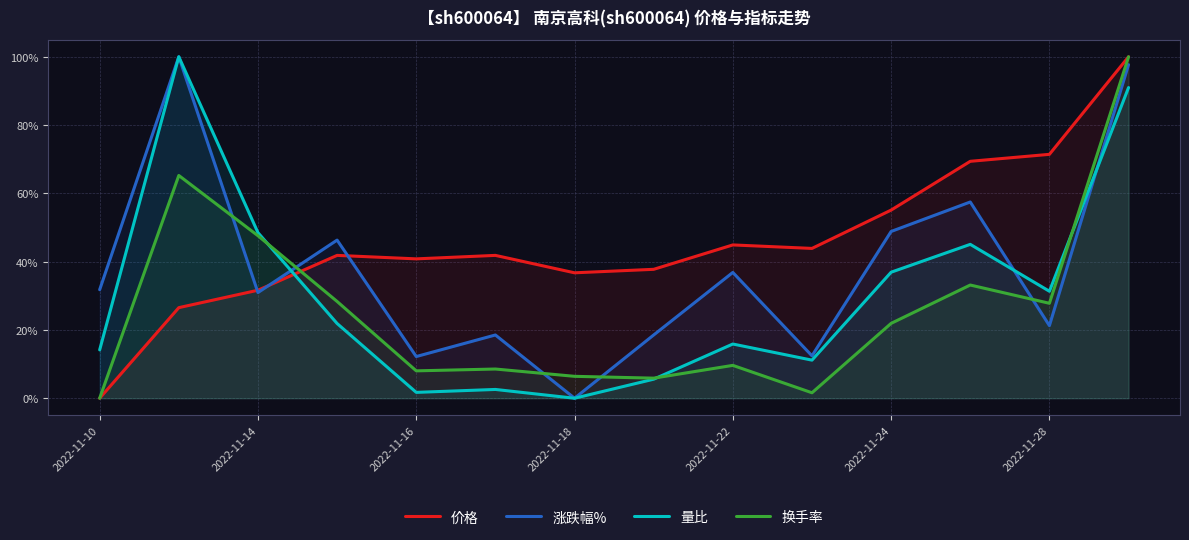

True or false: 换手率 and 价格 intersect in this chart.

True